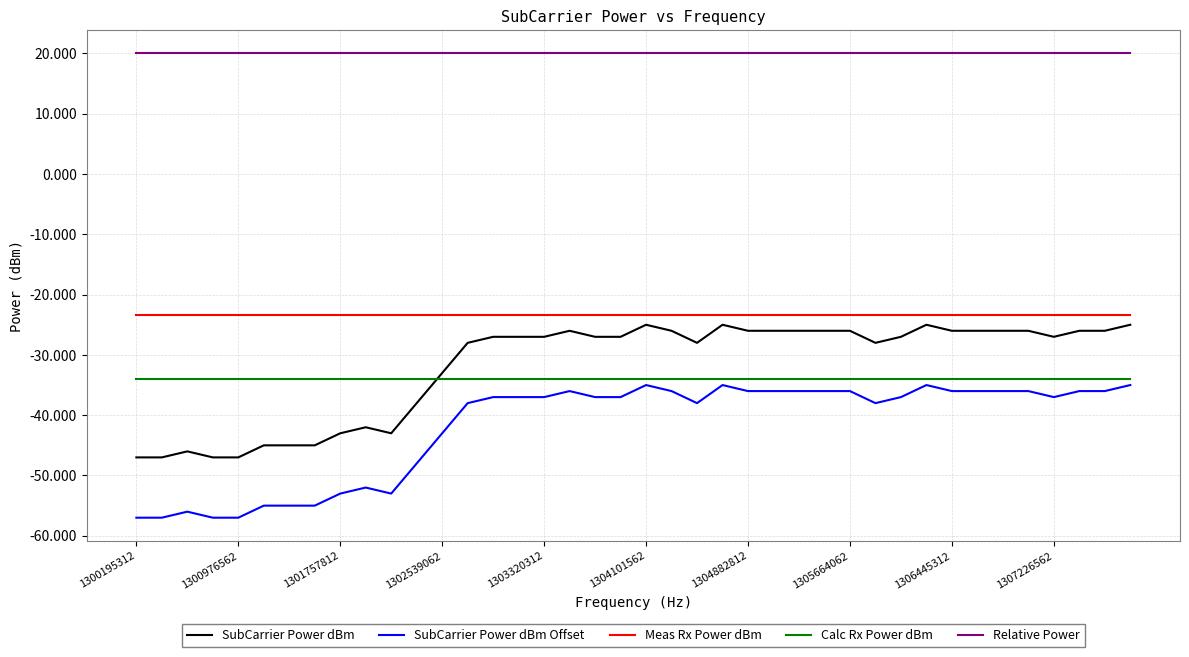

What is the minimum value shown in the chart?

-57.0